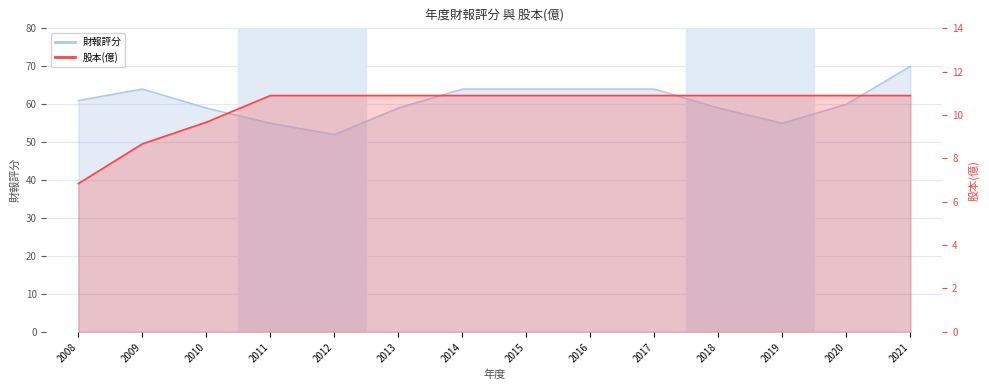

The value of 股本(億)_line at 2014 is 15.1. True or false?

False